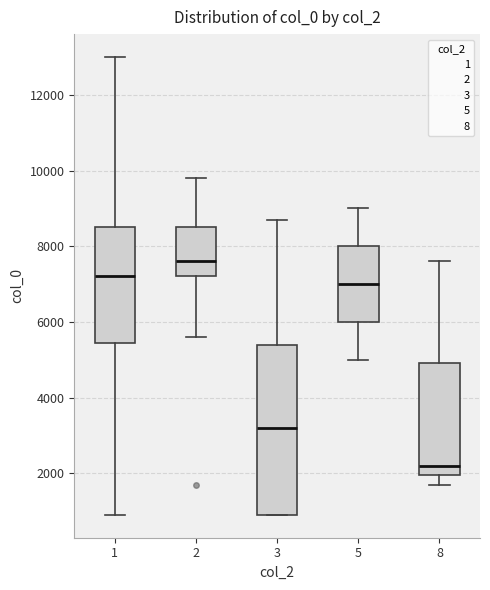

Reading left to right, transcribe this box plot: for each box, give where its median line is, the range the box spans, and where its two whiskers end, as read against the y-axis. The values are not printed on the chart, so give them approximately, as read against the axis.

1: median 7200, box 5400 to 8600, whiskers 1000 to 13000
2: median 7600, box 7200 to 8600, whiskers 5600 to 9800
3: median 3200, box 1000 to 5400, whiskers 1000 to 8800
5: median 7000, box 6000 to 8000, whiskers 5000 to 9000
8: median 2200, box 2000 to 5000, whiskers 1800 to 7600